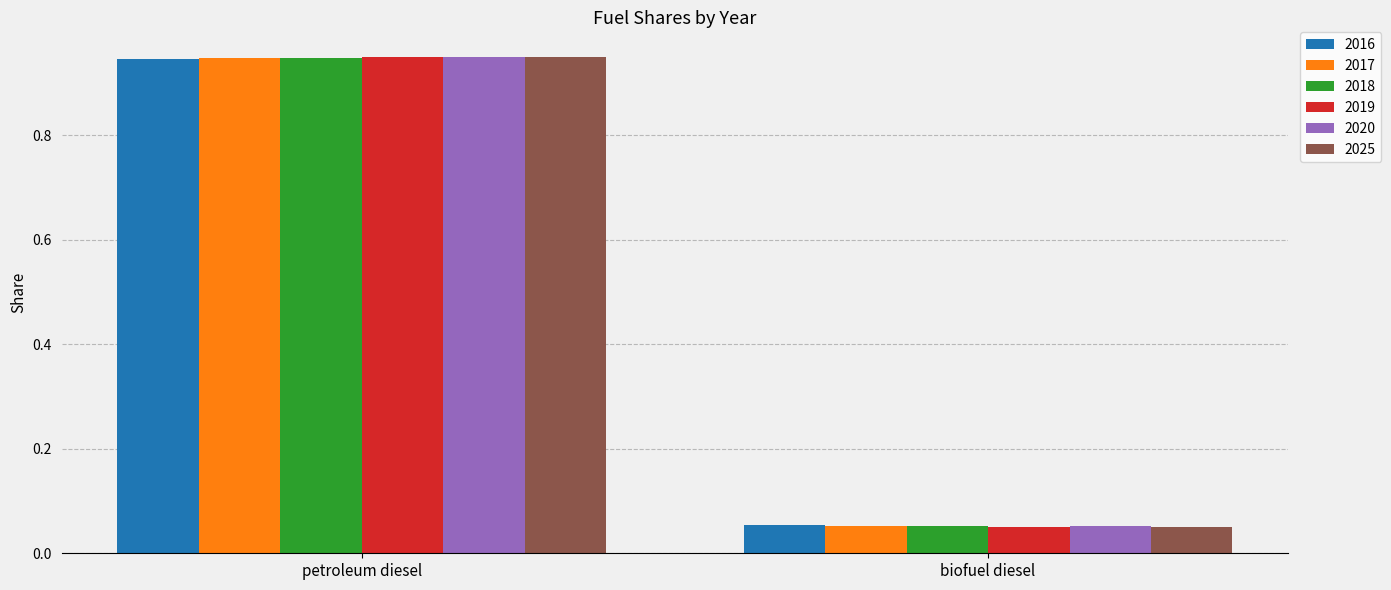

Rank the categories by 2017 value from highest to lowest.

petroleum diesel, biofuel diesel